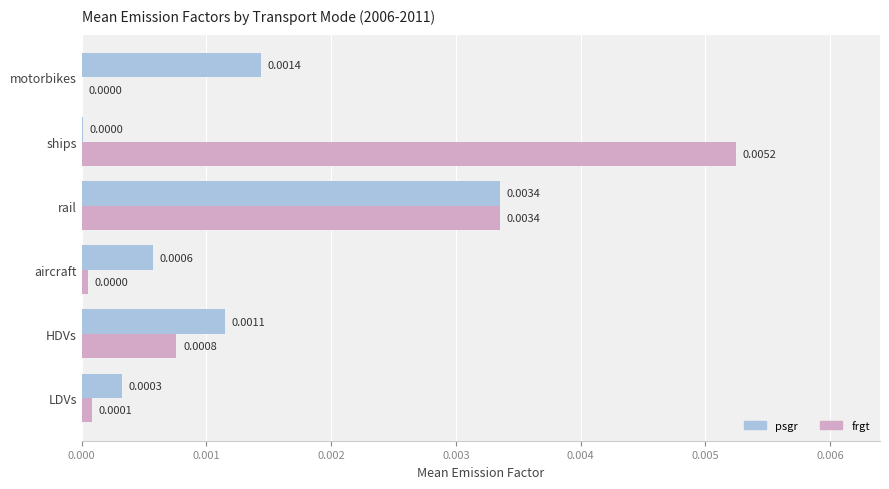

Where is psgr nearest to the value 0?

ships